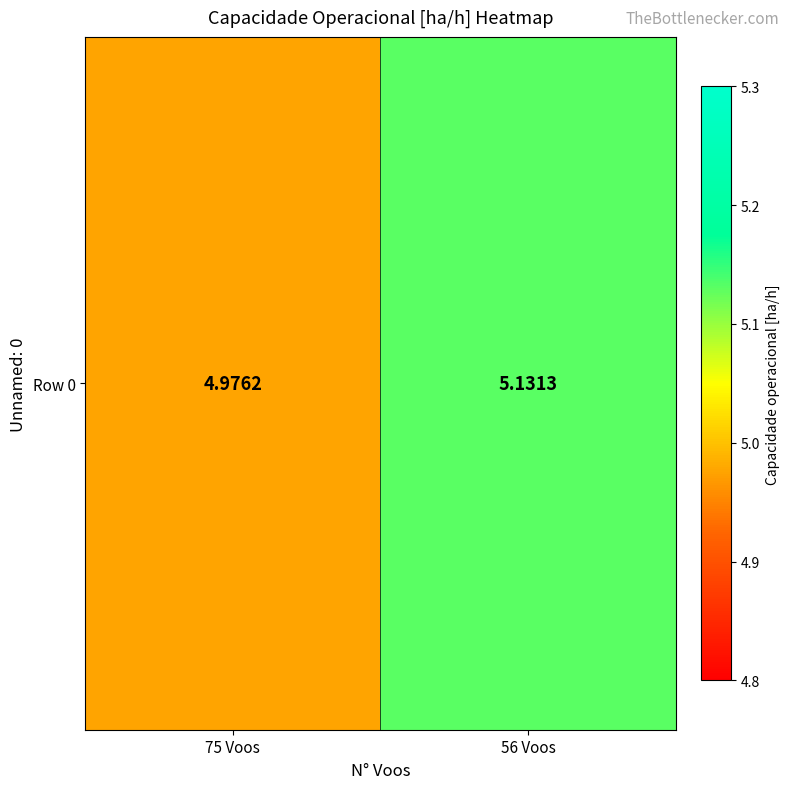

Between 75 Voos and 56 Voos, which is larger?

56 Voos